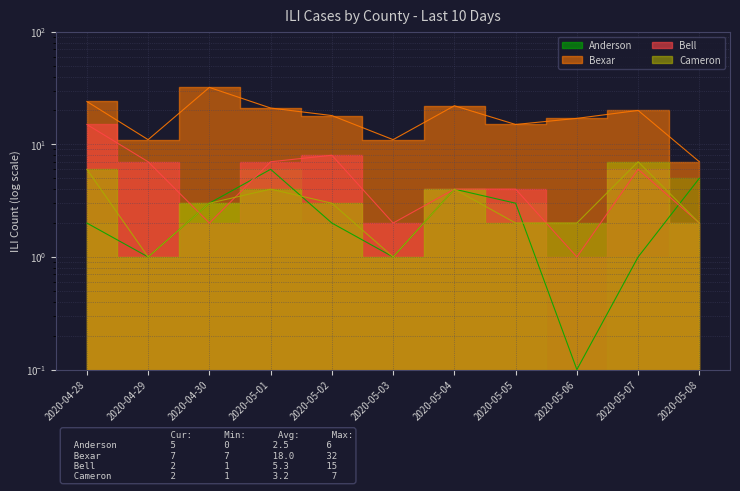

After their last crossing, which series has the higher values: Bell or Cameron?

Cameron